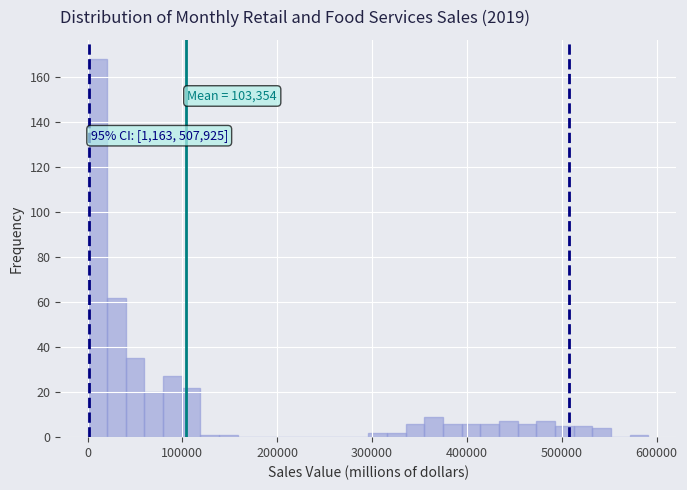

Read against the x-axis, roughly where is the centre of the tallest bar?

10000